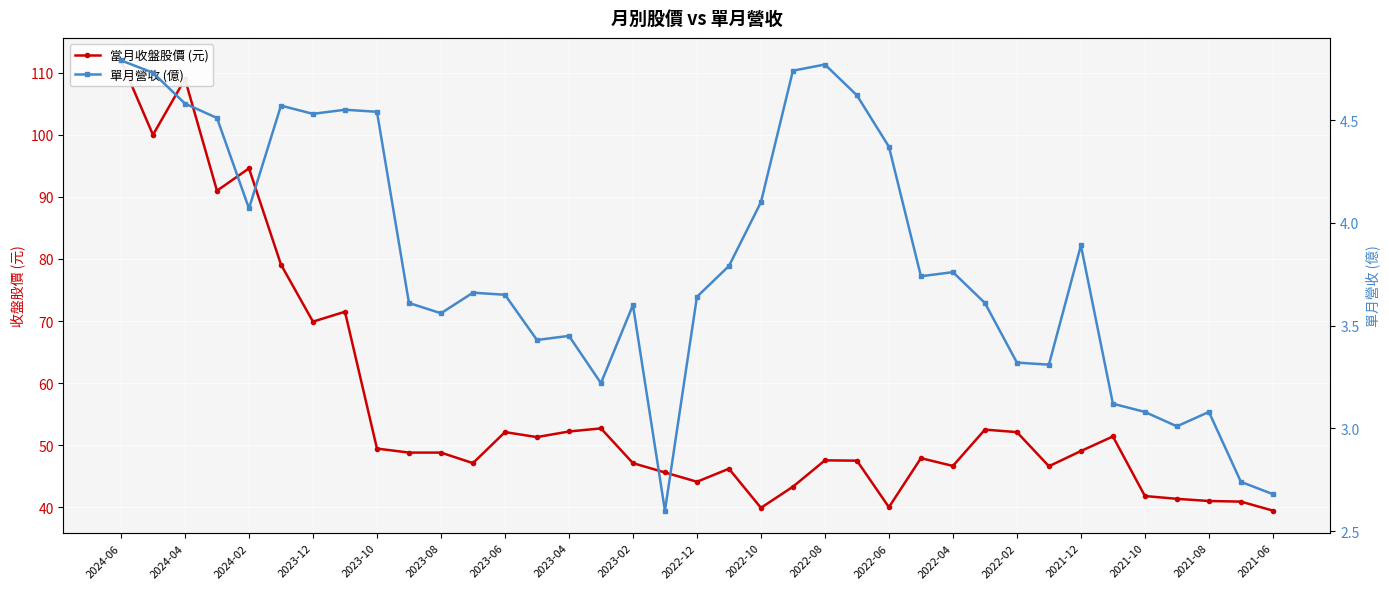

Where does the 單月營收 (億) series first go above 3?

2024-06